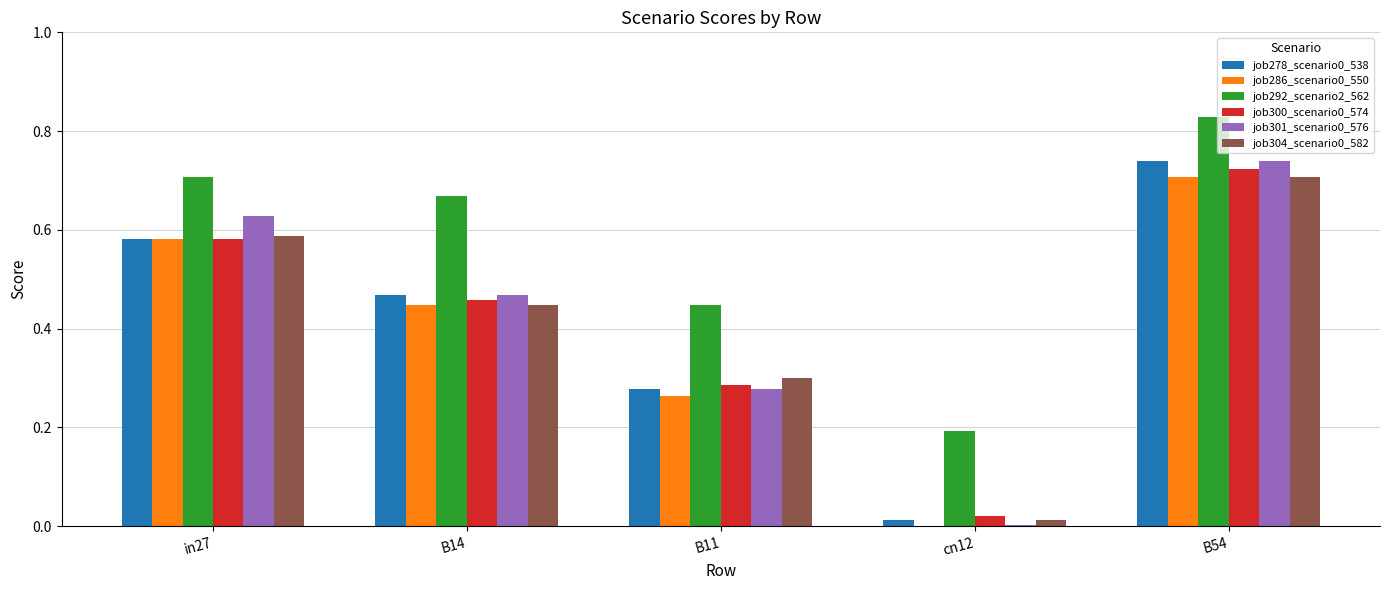

Are the bars grouped side by side (vs. stacked)?

Yes